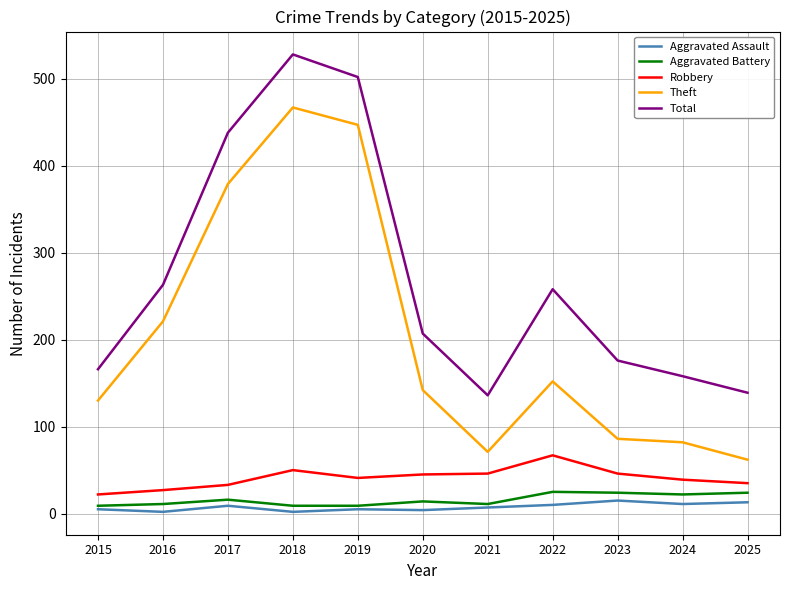

Is it true that Theft equals 62 at 2025?

True